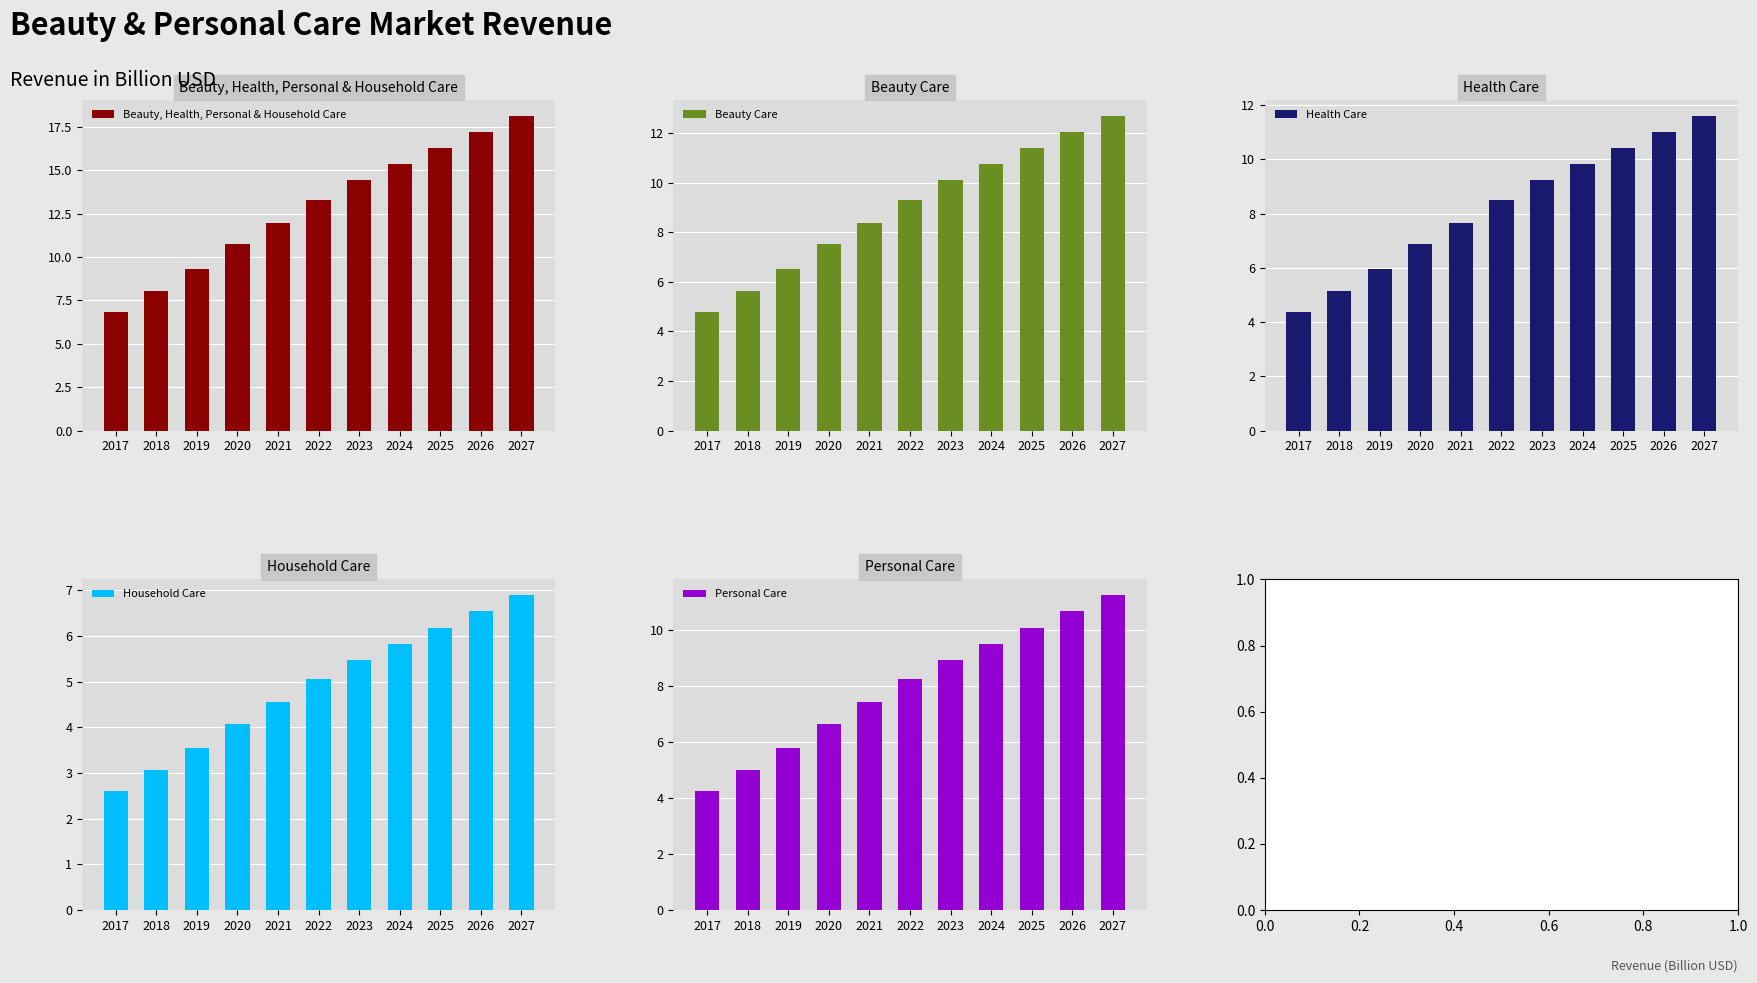

What is the difference between the Household Care values at 2019 and 2021?

1.0